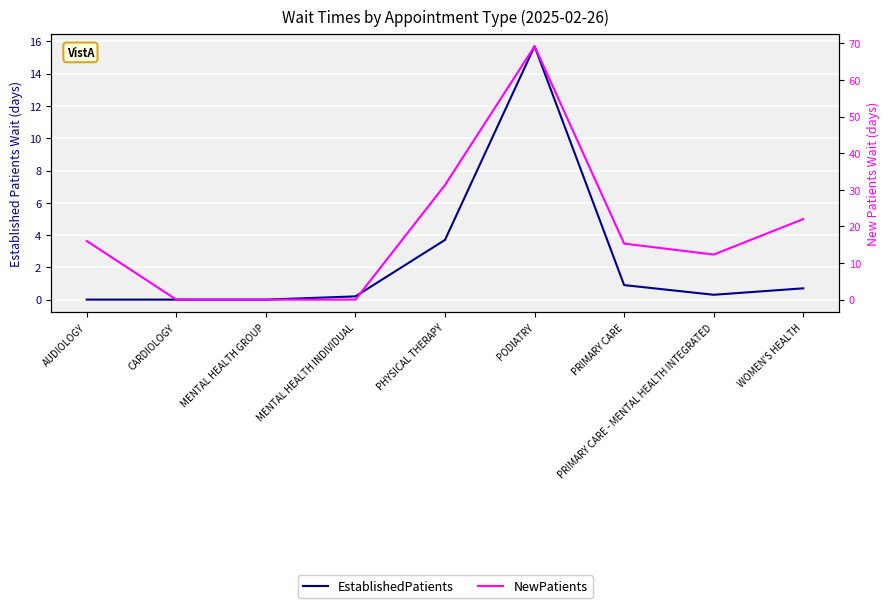

What is the difference between the NewPatients values at AUDIOLOGY and PRIMARY CARE - MENTAL HEALTH INTEGRATED?

3.7